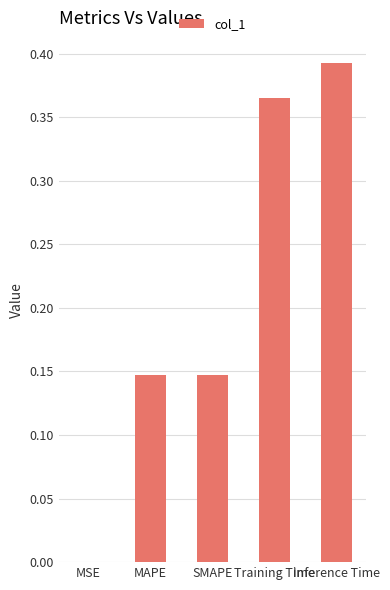

Is it true that the value at Training Time is 0.2?

False